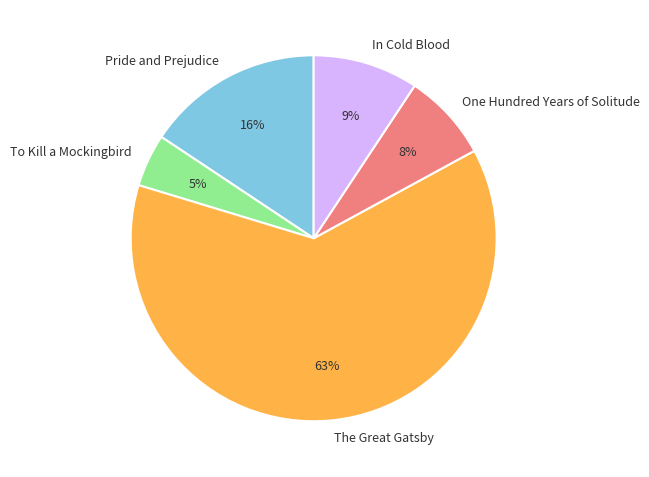

Which slice is the smallest?

To Kill a Mockingbird